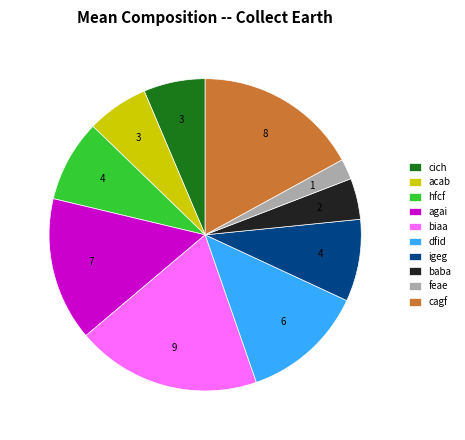

Which category has the biggest portion of the pie?

biaa